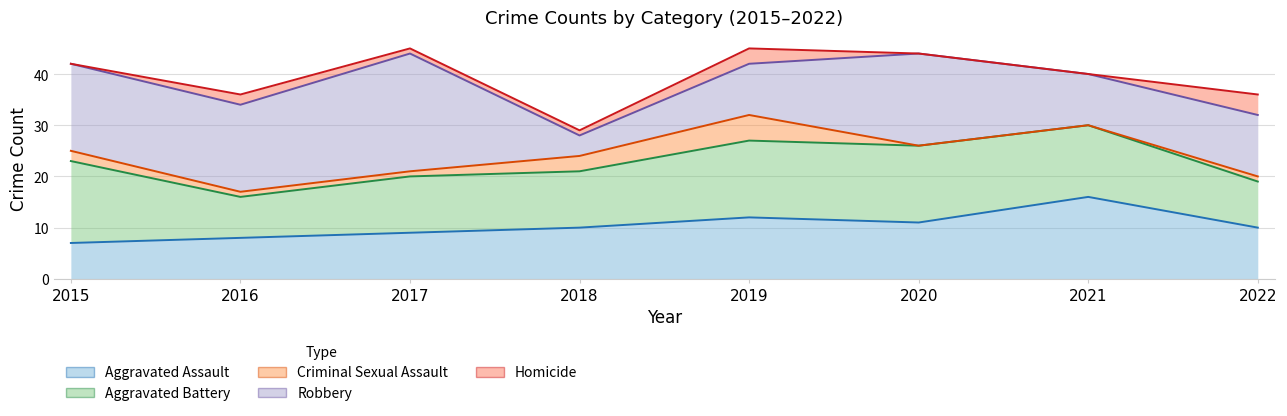

At which category is the sum across all series the highest?

2017